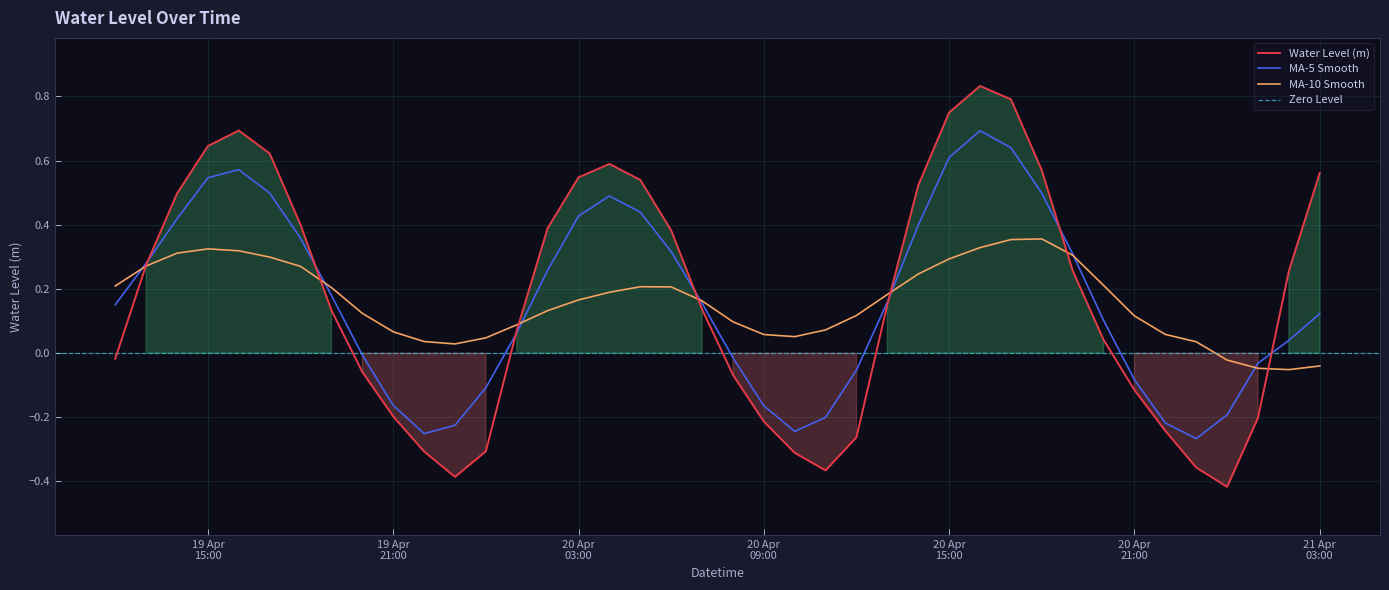

Rank the categories by value from lowest to highest.

2024-04-21 00:00:00, 2024-04-19 23:00:00, 2024-04-20 11:00:00, 2024-04-20 23:00:00, 2024-04-20 10:00:00, 2024-04-19 22:00:00, 2024-04-20 00:00:00, 2024-04-20 12:00:00, 2024-04-20 22:00:00, 2024-04-20 09:00:00, 2024-04-21 01:00:00, 2024-04-19 21:00:00, 2024-04-20 21:00:00, 2024-04-20 08:00:00, 2024-04-19 20:00:00, 2024-04-19 12:00:00, 2024-04-20 20:00:00, 2024-04-20 01:00:00, 2024-04-19 19:00:00, 2024-04-20 07:00:00, 2024-04-20 13:00:00, 2024-04-21 02:00:00, 2024-04-20 19:00:00, 2024-04-19 13:00:00, 2024-04-20 06:00:00, 2024-04-20 02:00:00, 2024-04-19 18:00:00, 2024-04-19 14:00:00, 2024-04-20 14:00:00, 2024-04-20 05:00:00, 2024-04-20 03:00:00, 2024-04-21 03:00:00, 2024-04-20 18:00:00, 2024-04-20 04:00:00, 2024-04-19 17:00:00, 2024-04-19 15:00:00, 2024-04-19 16:00:00, 2024-04-20 15:00:00, 2024-04-20 17:00:00, 2024-04-20 16:00:00